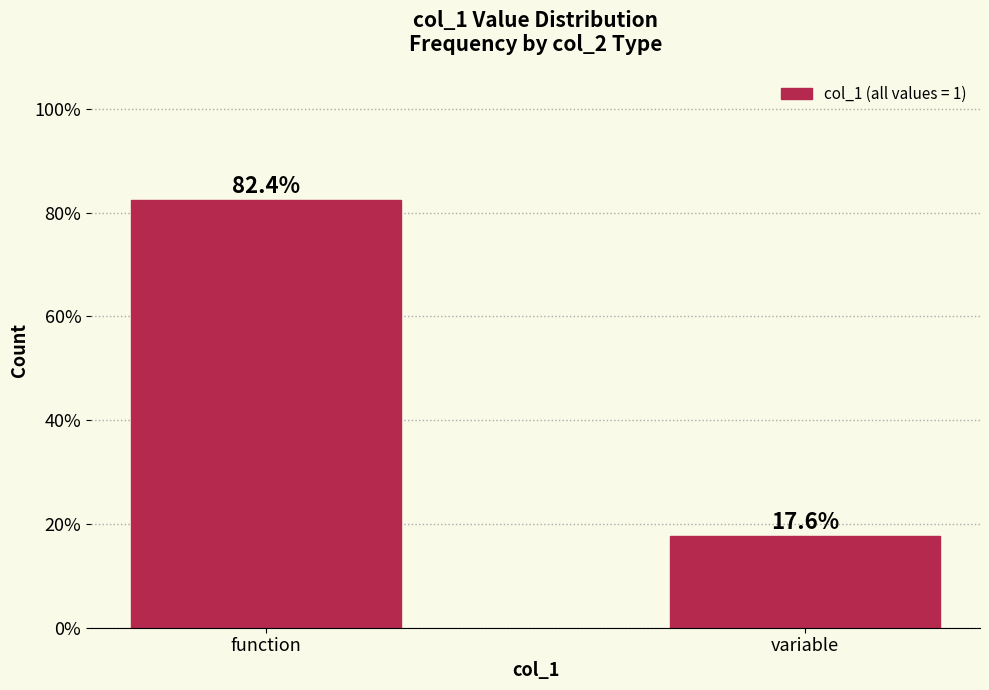

Reading right to left, extract all data points from this chart.

variable=17.6	function=82.4